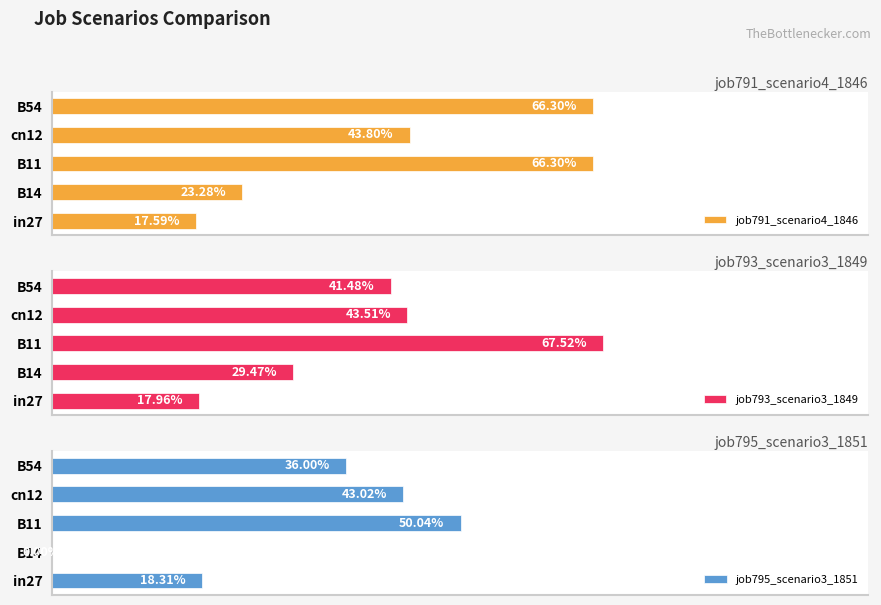

What is the average value of the job795_scenario3_1851 series?

0.3